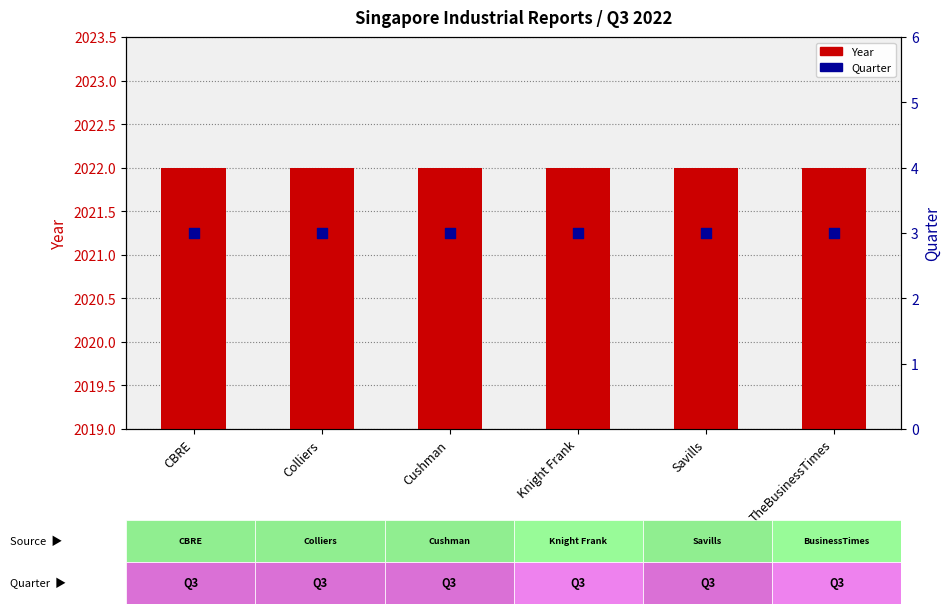

What are all the series names shown in the legend?

Year, Quarter